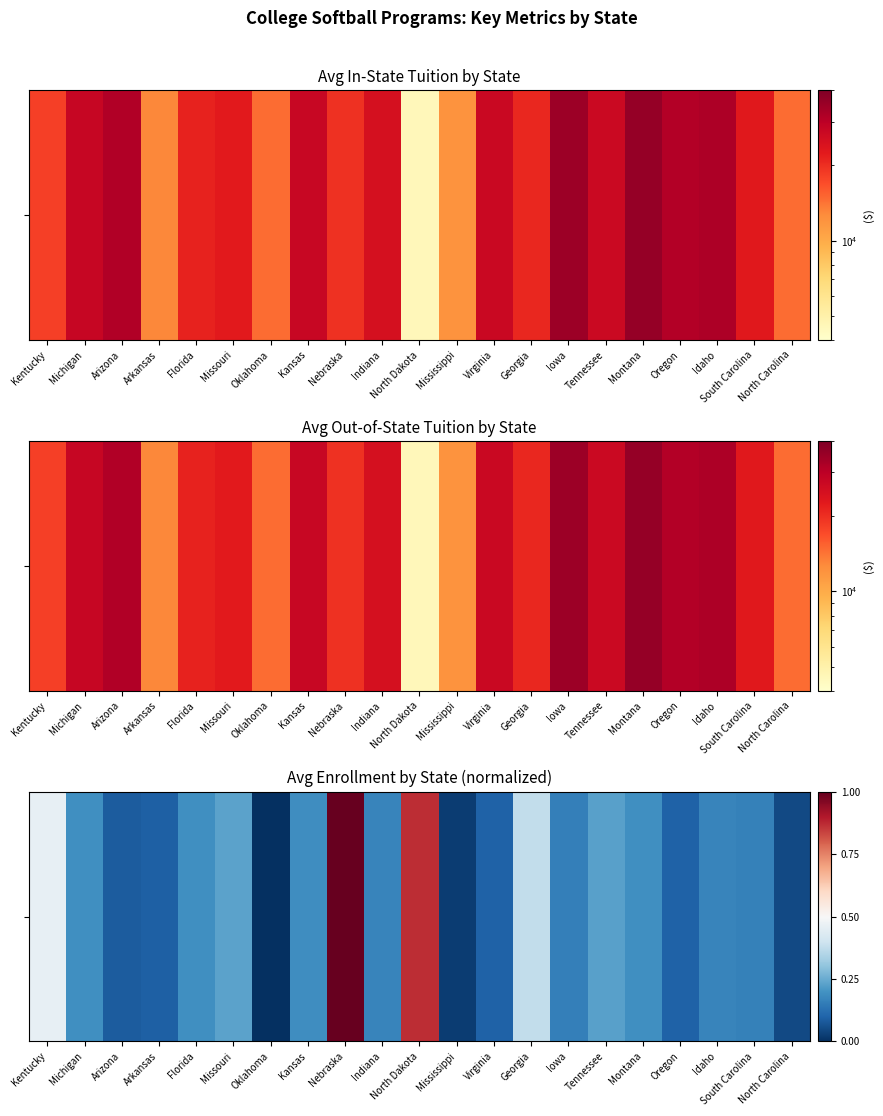

What is the difference between the maximum and minimum values?

1.0